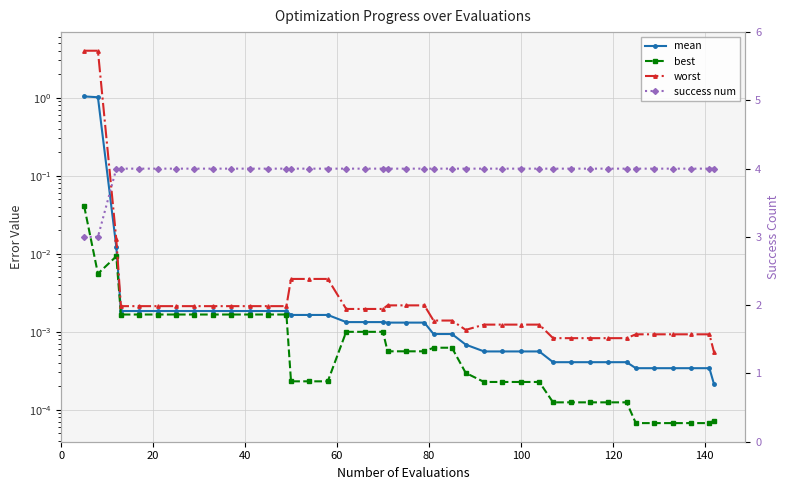

In worst, how many points are lower than both neighbors (excluding endpoints)?

1